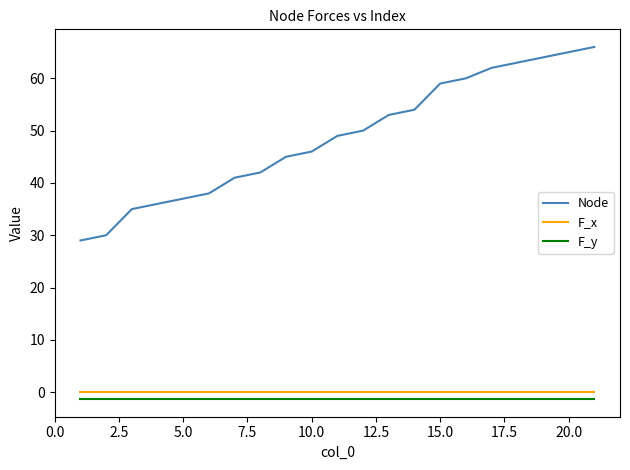

What is the minimum value for Node?

29.0